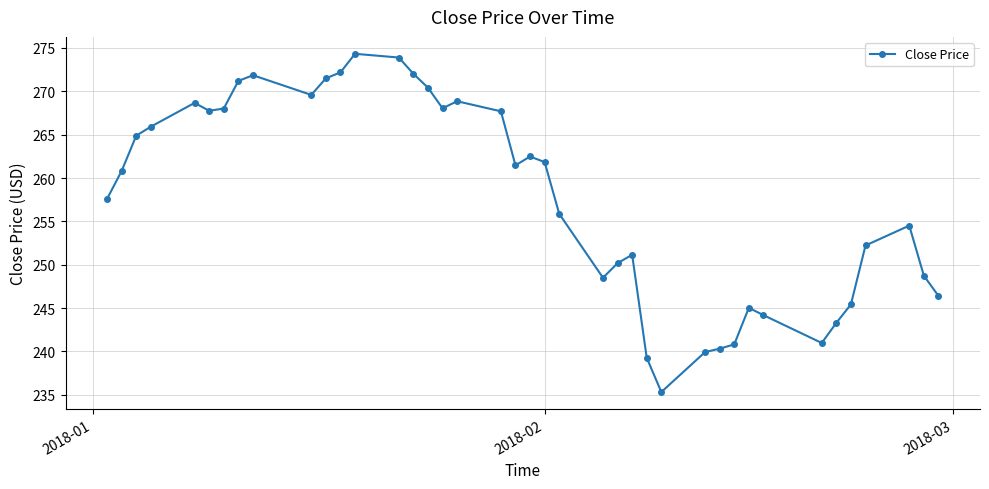

What is the value of the 35th point from the left?

243.3